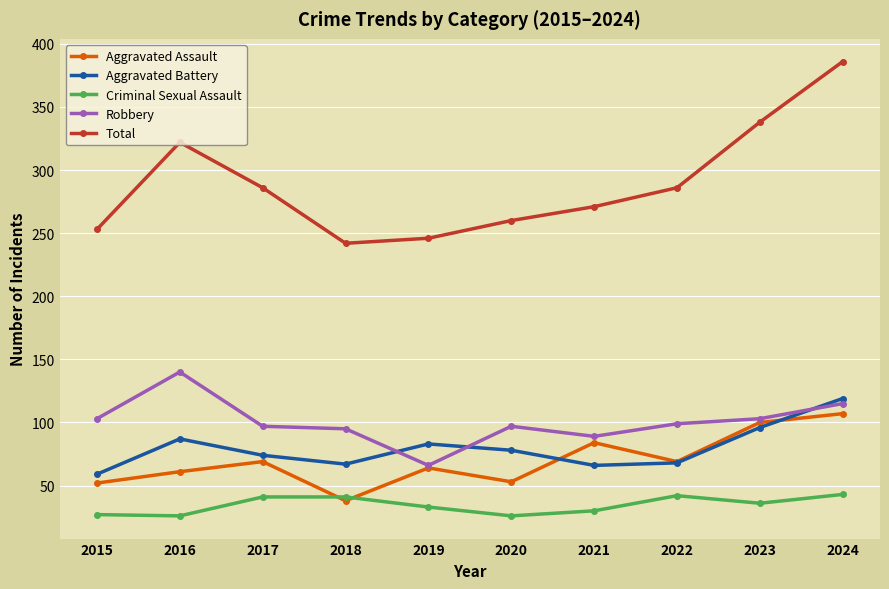

In Total, how many points are higher than both neighbors (excluding endpoints)?

1